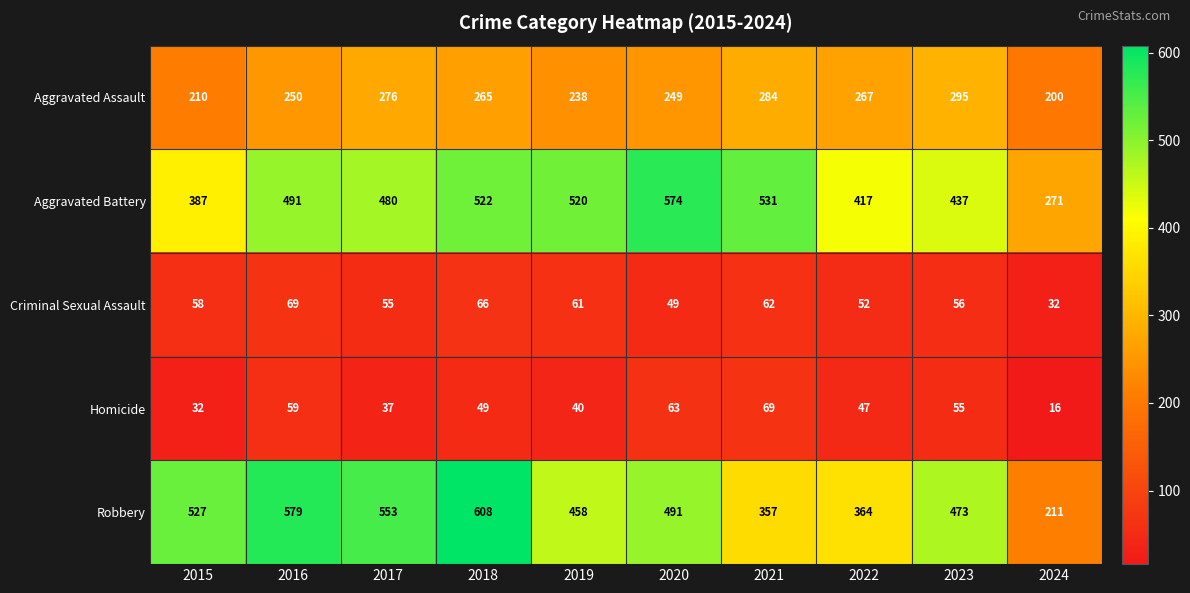

What is the average value of the Aggravated Battery series?

463